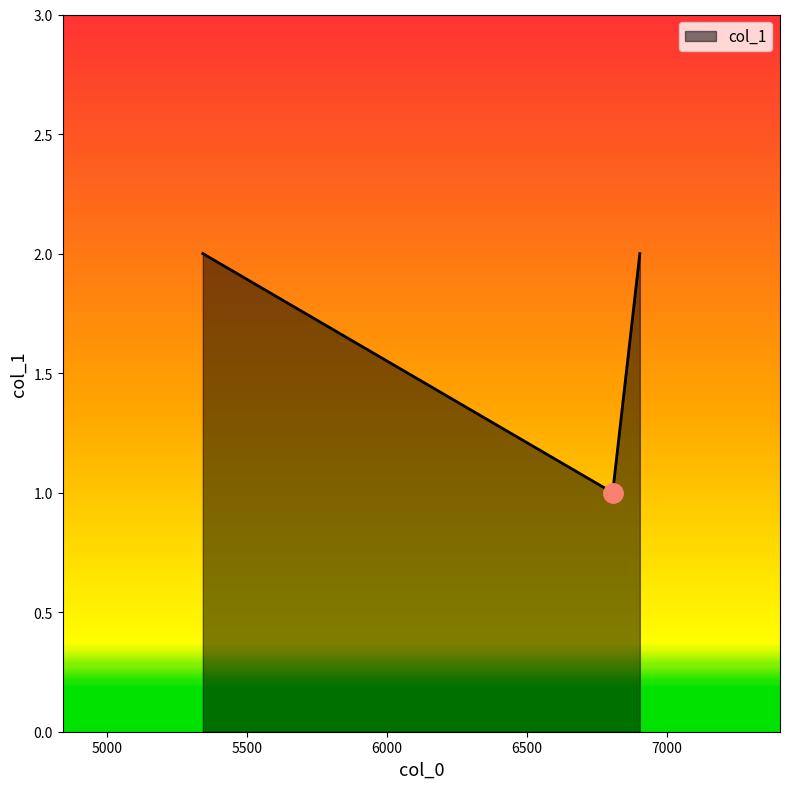

Reading left to right, list all the values displayed in this chart.

2	1	2